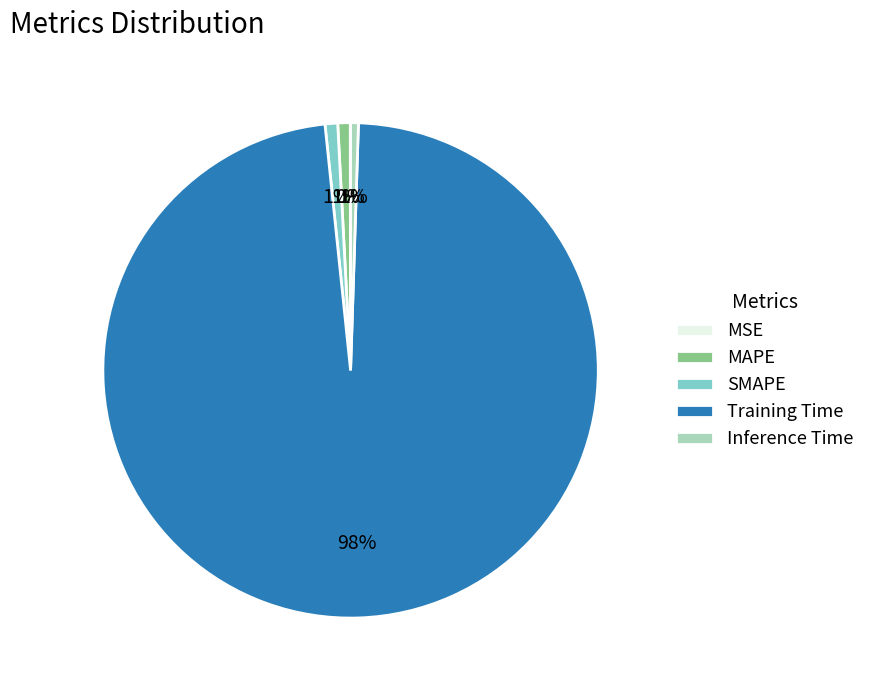

Which category accounts for the majority?

Training Time